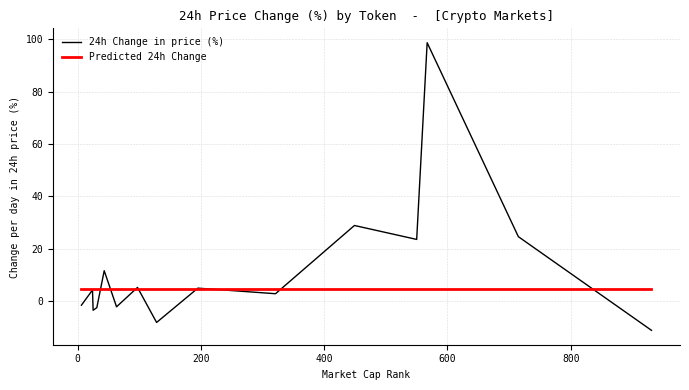

What is the maximum value shown in the chart?

98.8